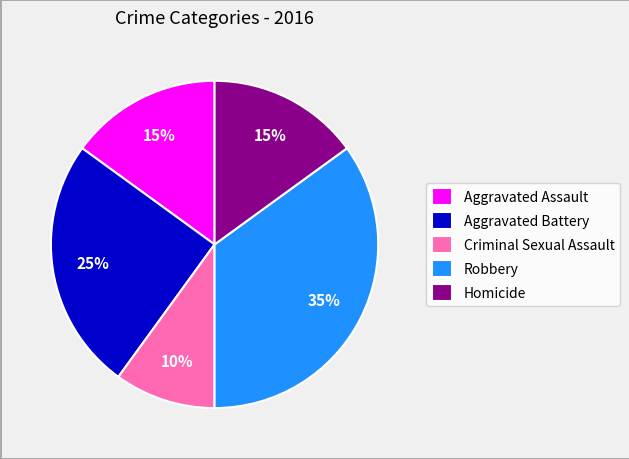

The Homicide slice represents 15% of the pie. True or false?

True